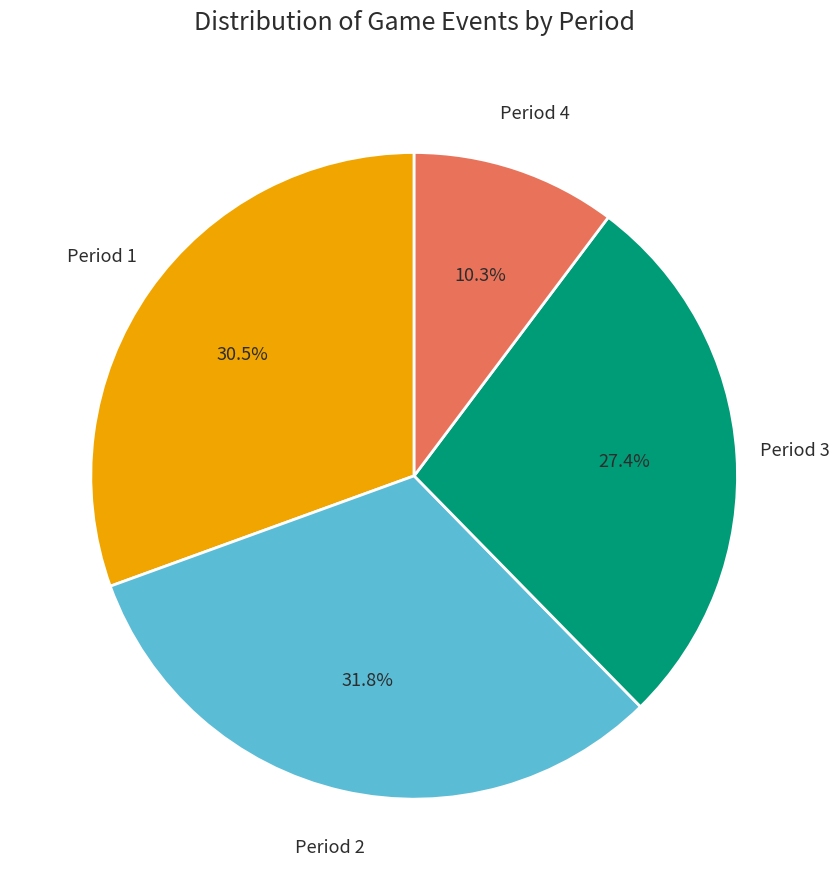

How many segments does this pie chart have?

4